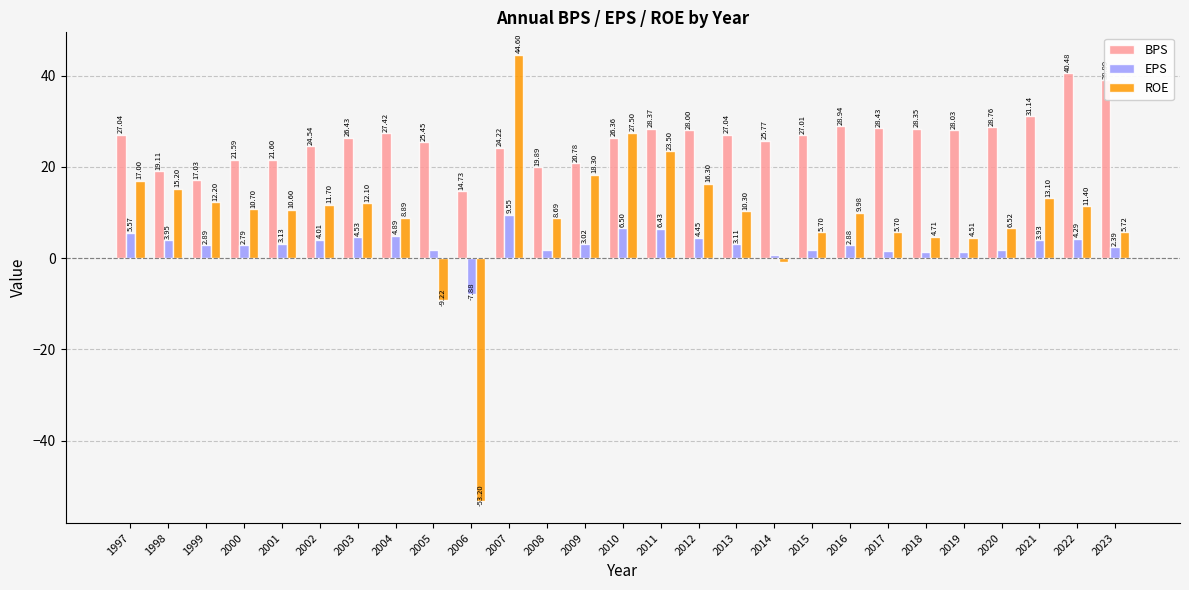

Which series has the largest range (max minus min)?

ROE